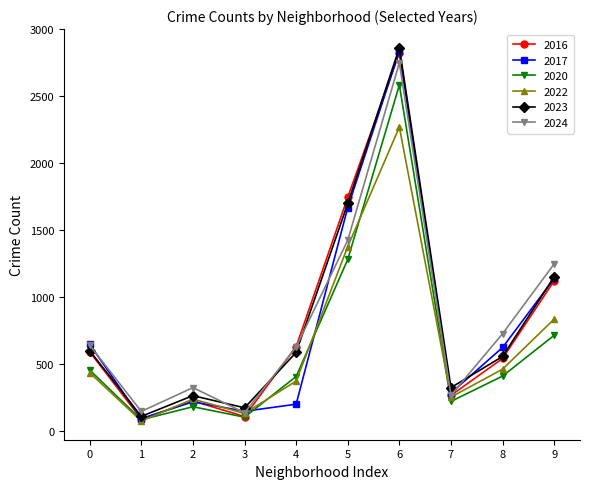

At which category is the sum across all series the highest?

6